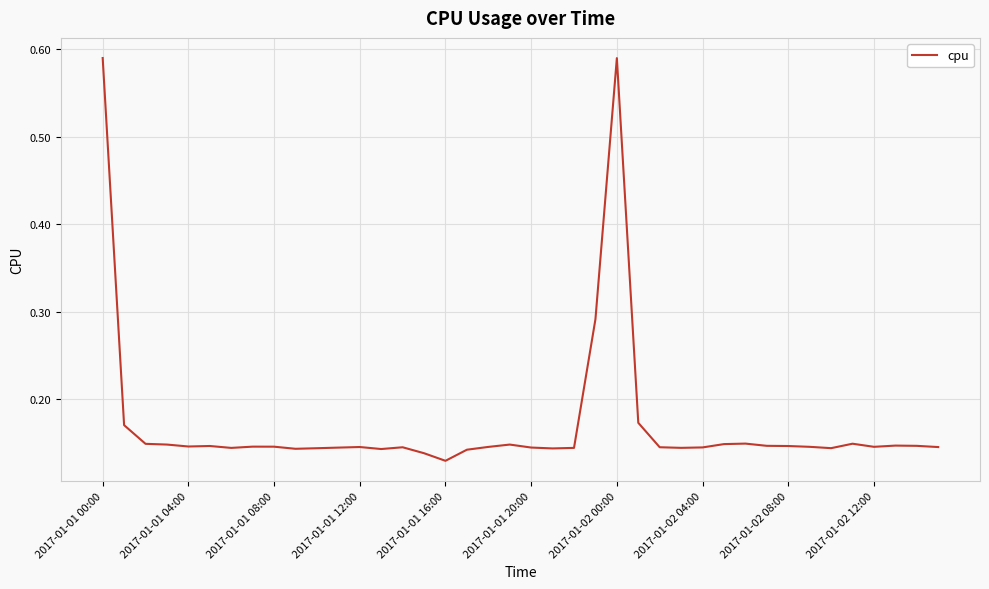

What is the difference between the maximum and minimum values?

0.5